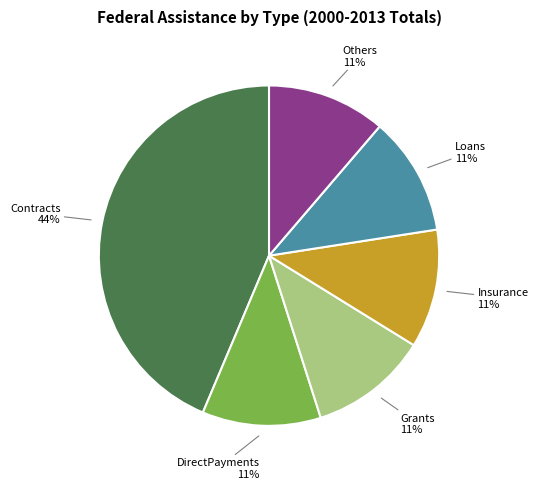

Which slice is the largest?

Contracts